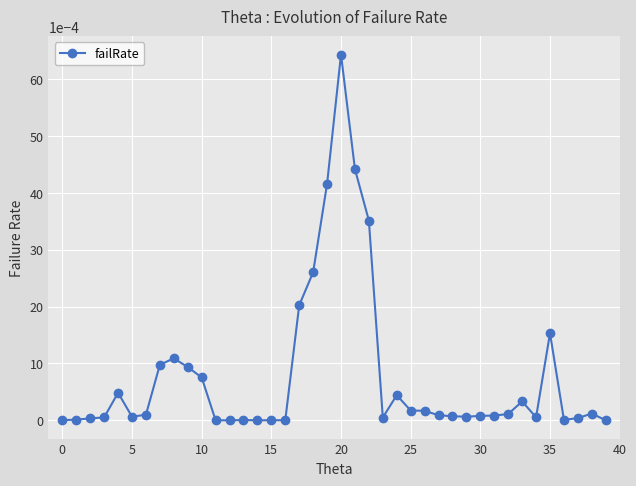

True or false: the data has more than 1 interior local peaks.

True